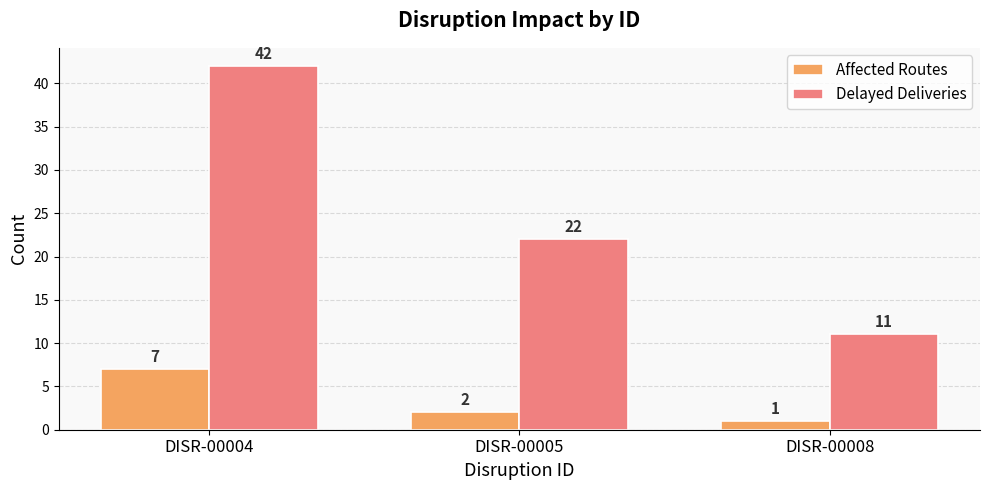

Which series has the widest spread of values?

Delayed Deliveries